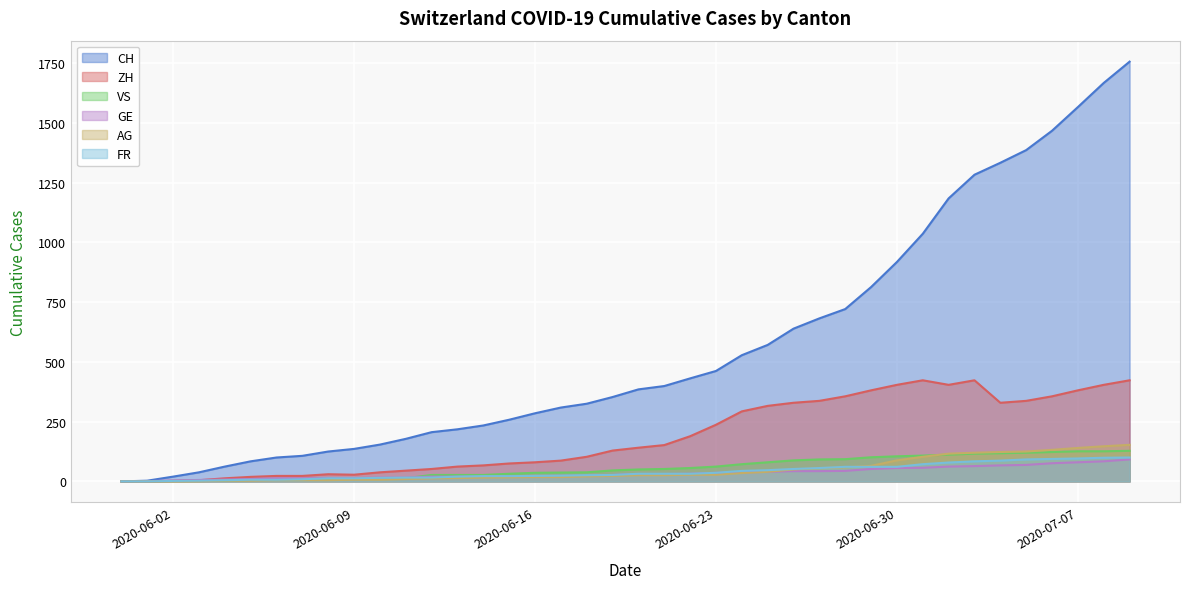

True or false: CH has a value of 721 at 2020-06-28.

True